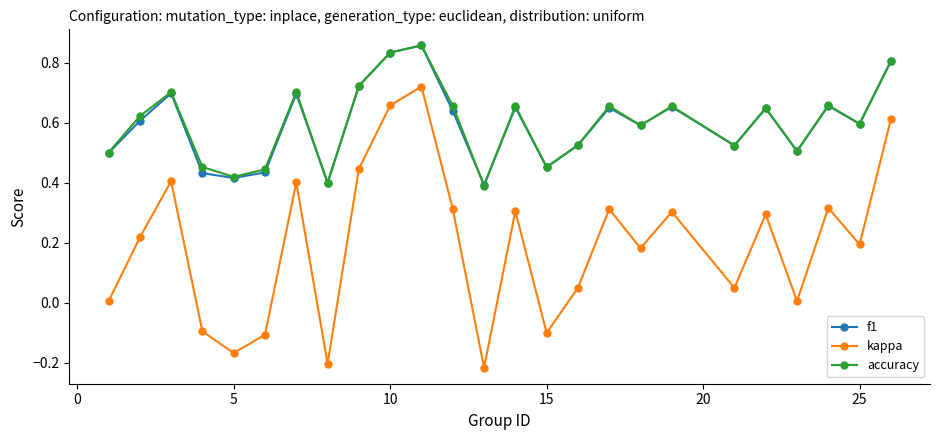

In kappa, how many points are higher than both neighbors (excluding endpoints)?

8